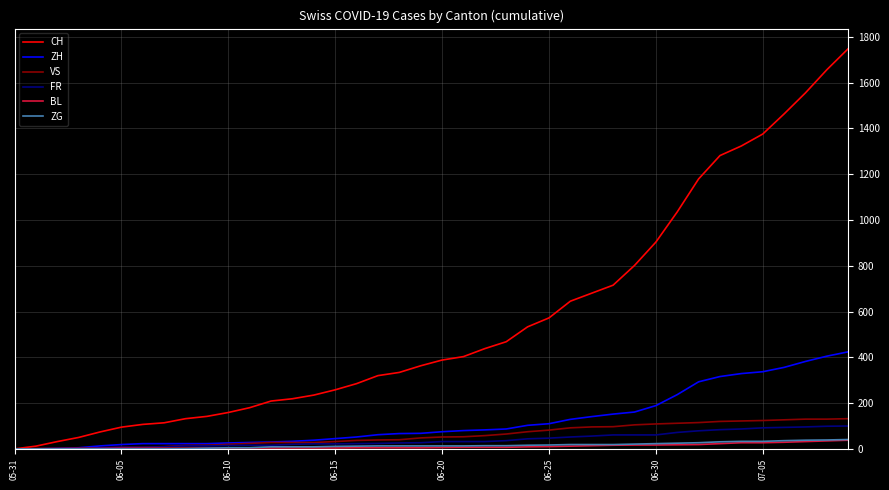

What is the difference between the maximum and minimum values in the VS series?

132